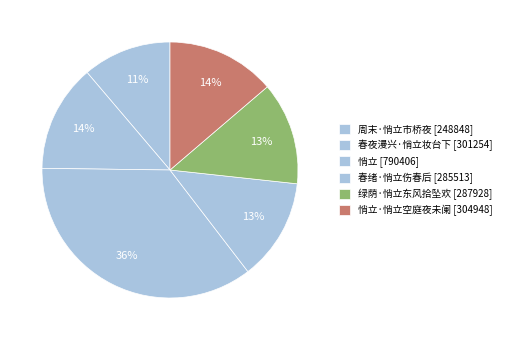

Which category has the biggest portion of the pie?

悄立